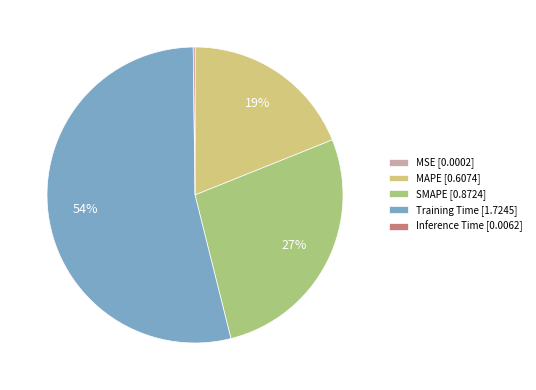

The MAPE slice represents 19% of the pie. True or false?

True